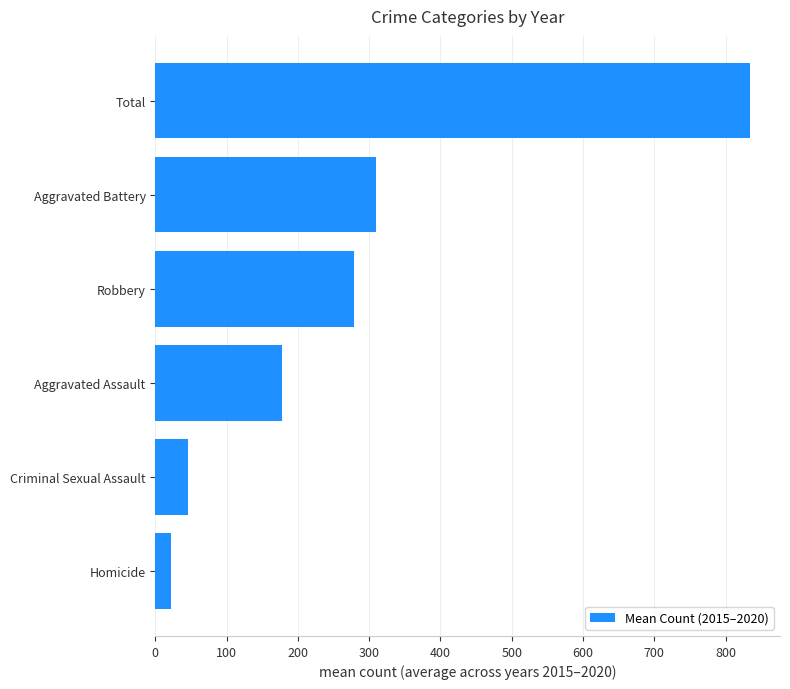

What is the average value?

278.2